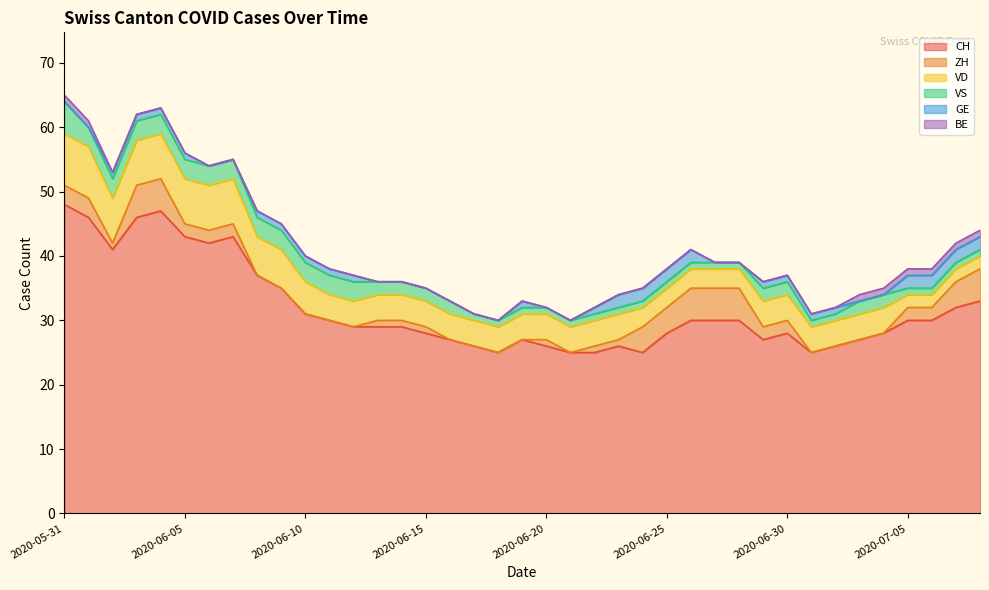

True or false: CH and GE cross at least once.

False